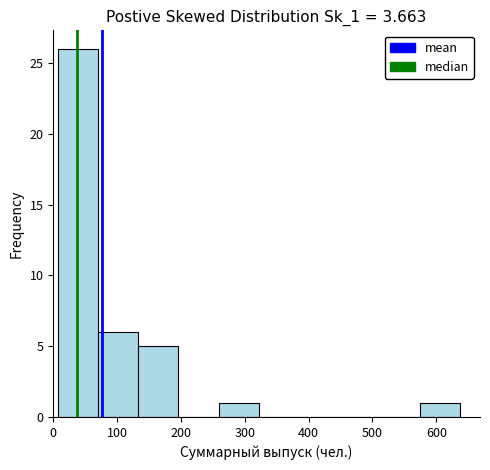

Reading left to right, transcribe this chart: for each bar, give the range it covers on the x-axis and its height. Neither the bar edges nor the heights are printed on the chart, so give them approximately, as read against the axes.

7 to 70: 26
70 to 133: 6
133 to 196: 5
196 to 259: 0
259 to 322: 1
322 to 385: 0
385 to 448: 0
448 to 511: 0
511 to 574: 0
574 to 637: 1